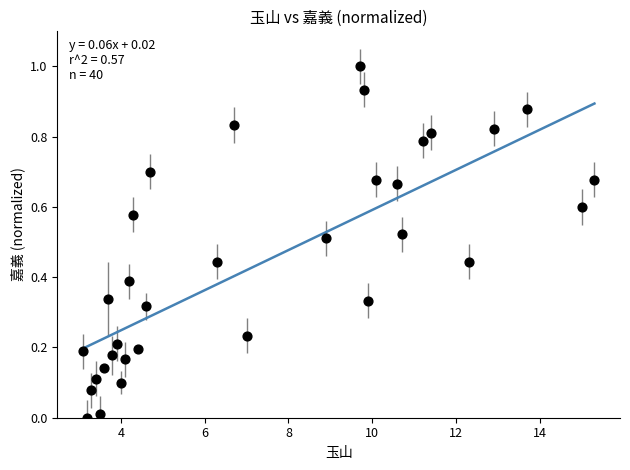

What is the range of Y values (max minus min)?

1.0